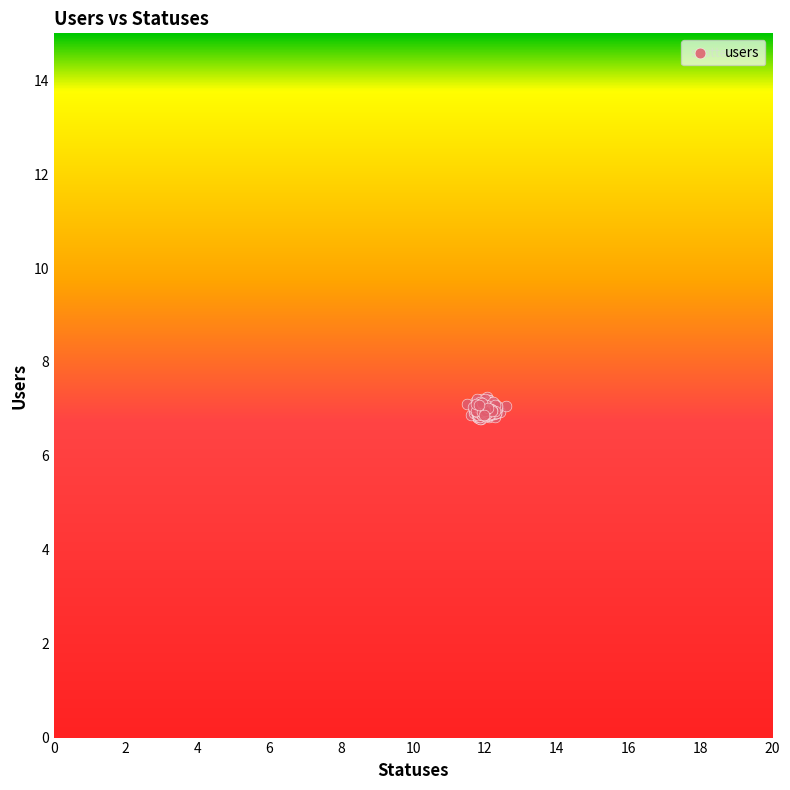

What is the range of X values (max minus min)?

1.1